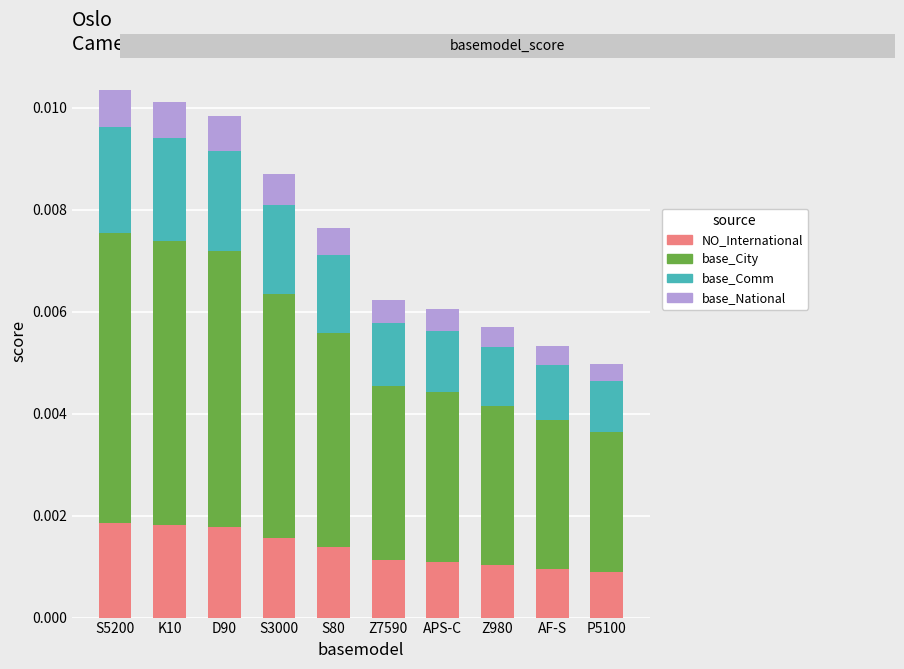

Is it true that base_National equals 0.0 at APS-C?

True